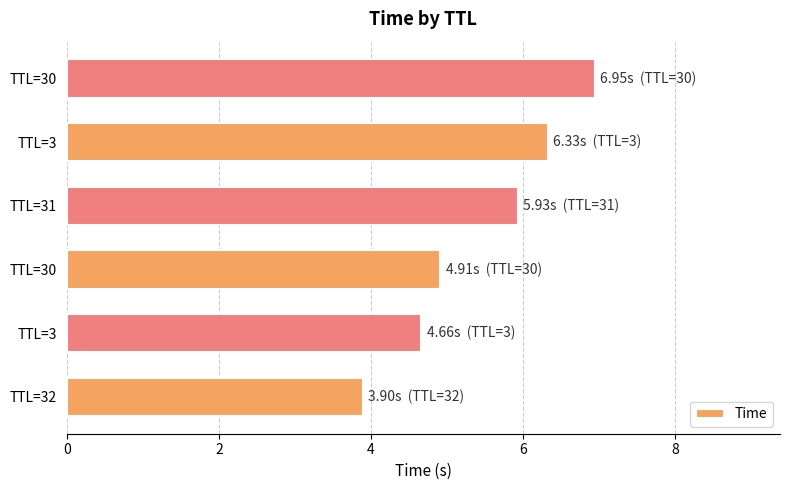

What is the difference between the second highest and second lowest values?

1.7